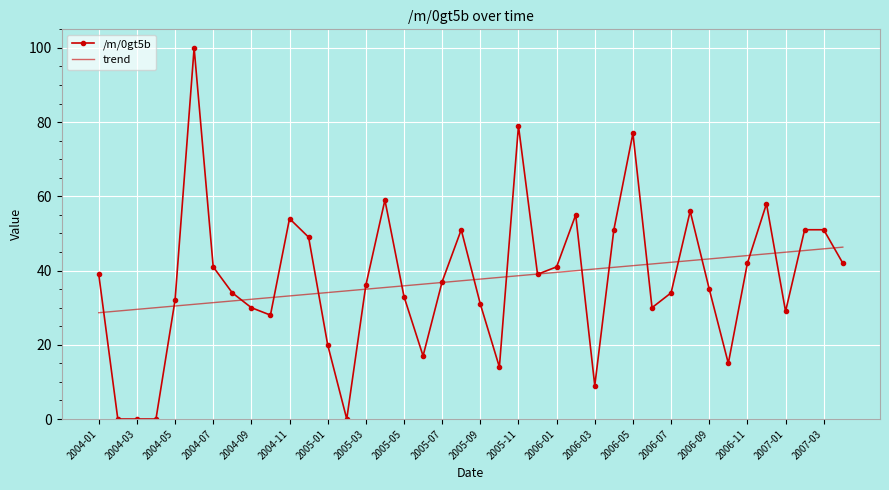

Reading left to right, extract all data points from this chart.

/m/0gt5b: 39.0	0.0	0.0	0.0	32.0	100.0	41.0	34.0	30.0	28.0	54.0	49.0	20.0	0.0	36.0	59.0	33.0	17.0	37.0	51.0	31.0	14.0	79.0	39.0	41.0	55.0	9.0	51.0	77.0	30.0	34.0	56.0	35.0	15.0	42.0	58.0	29.0	51.0	51.0	42.0
trend: 28.6	29.1	29.5	30.0	30.5	30.9	31.4	31.8	32.3	32.7	33.2	33.6	34.1	34.5	35.0	35.4	35.9	36.3	36.8	37.2	37.7	38.2	38.6	39.1	39.5	40.0	40.4	40.9	41.3	41.8	42.2	42.7	43.1	43.6	44.0	44.5	44.9	45.4	45.9	46.3